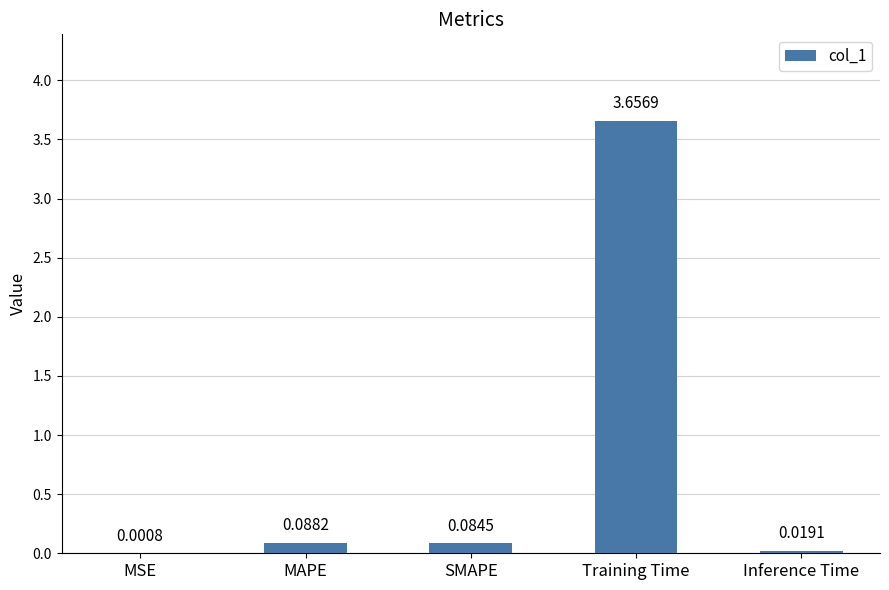

What is the sum of all values?

3.8